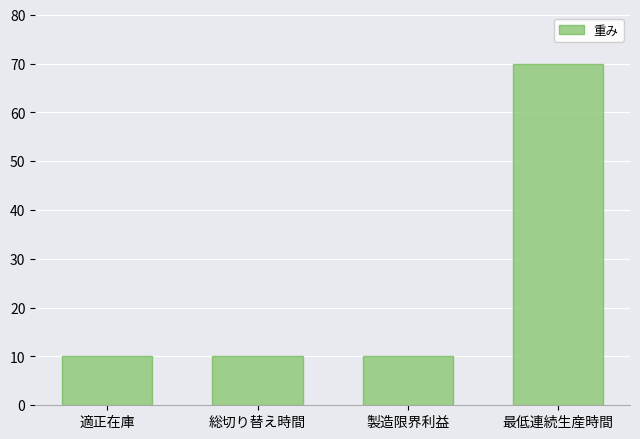

What is the sum of the values at 最低連続生産時間 and 製造限界利益?

80